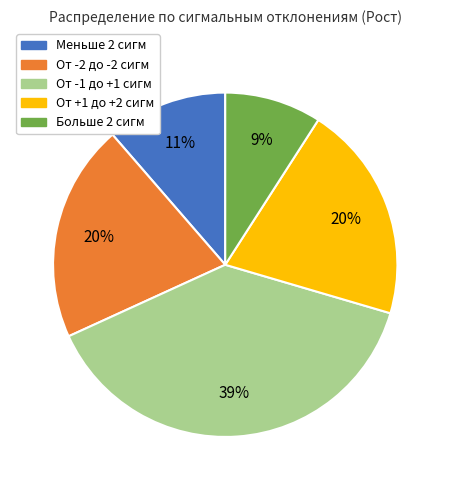

Does Меньше 2 сигм account for over 50% of the chart?

No